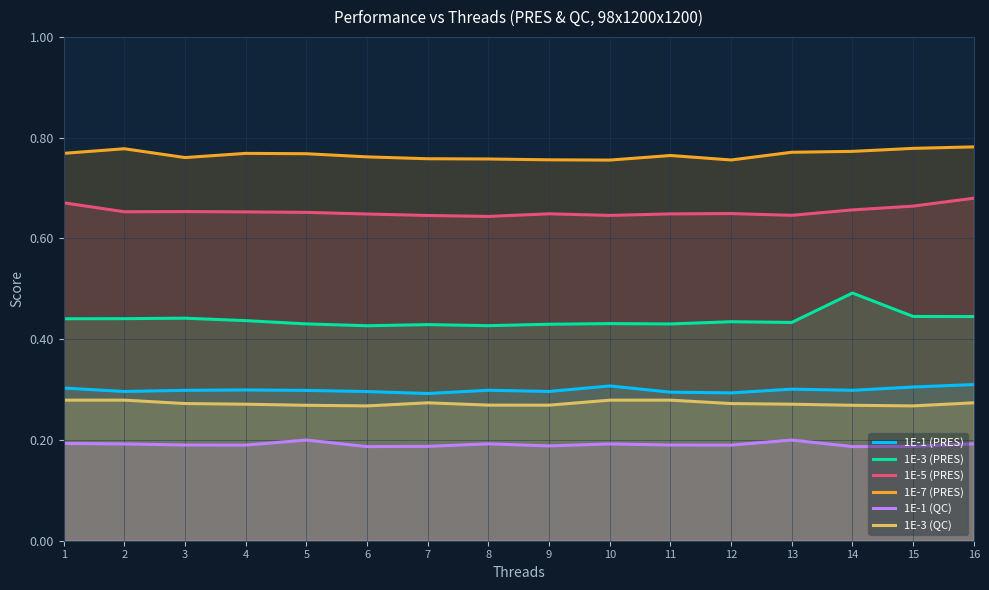

At which label is 1E-3 (PRES) closest to 0?

6